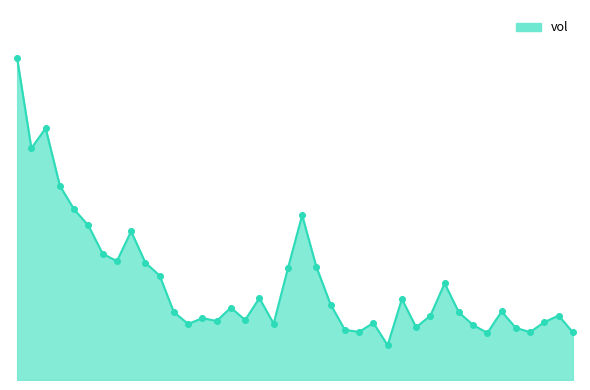

Does the chart have visible grid lines?

No